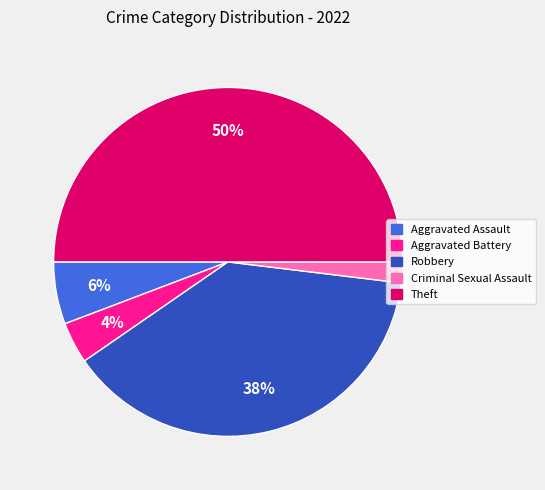

Combined, do Criminal Sexual Assault and Aggravated Assault account for over 50%?

No